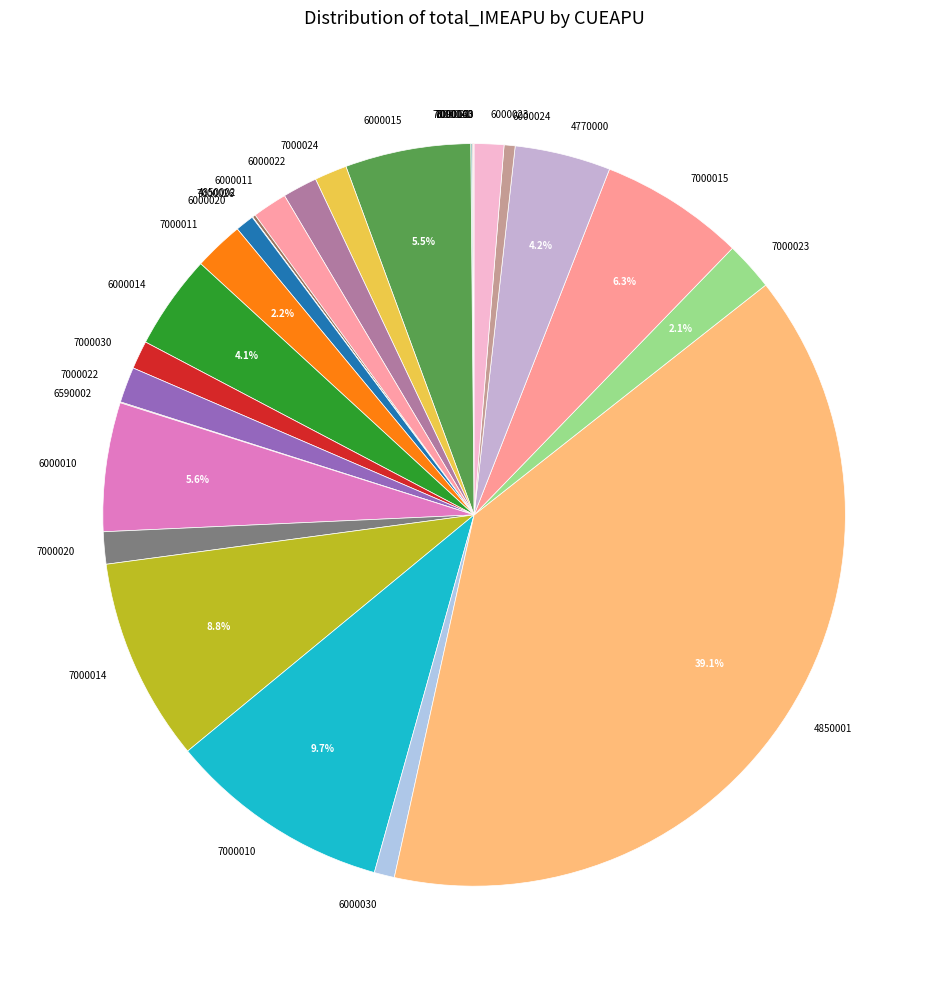

What portion of the pie excludes 4850001?

60.9%